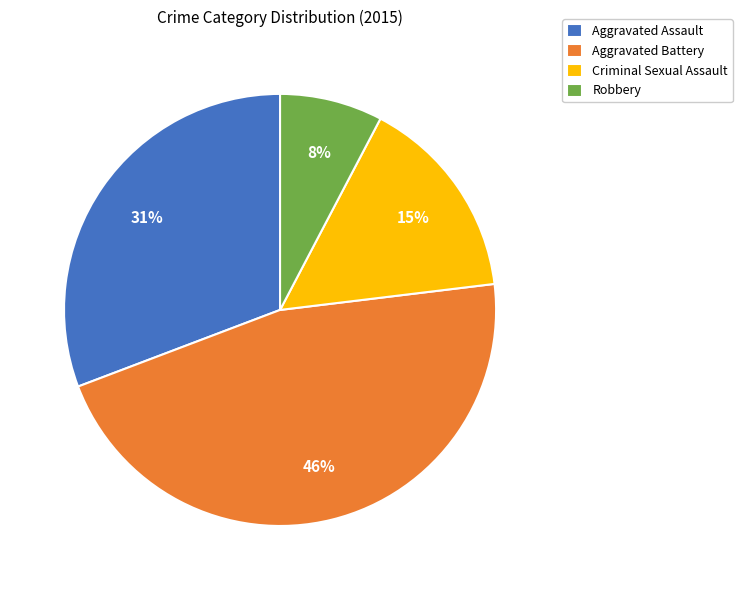

Is the sum of Aggravated Battery and Robbery greater than half?

Yes